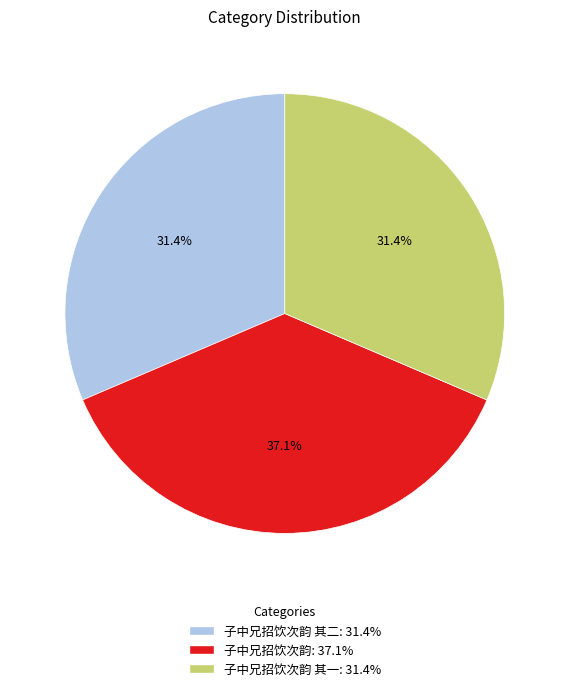

Is there a majority slice in this chart?

No